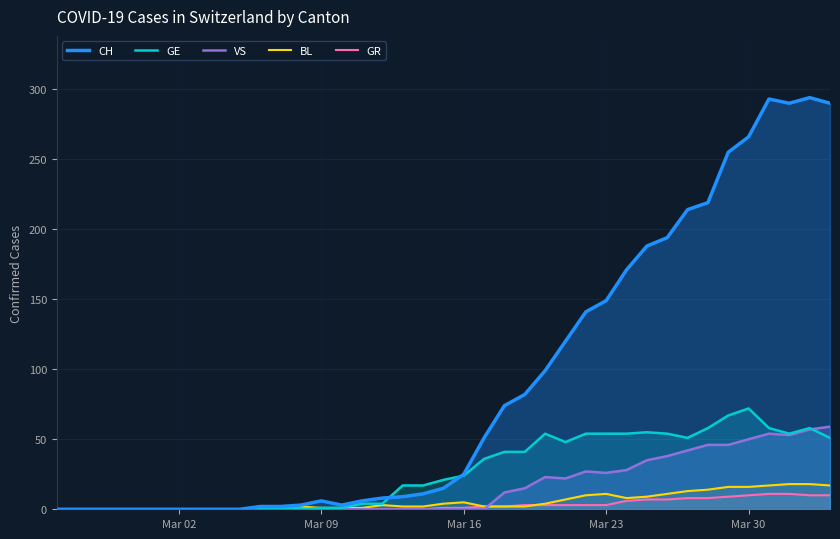

What is the maximum value shown in the chart?

294